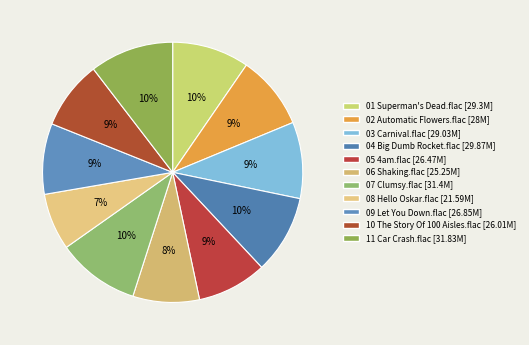

What is the change in value from 01 Superman's Dead.flac to 07 Clumsy.flac?

+2.1